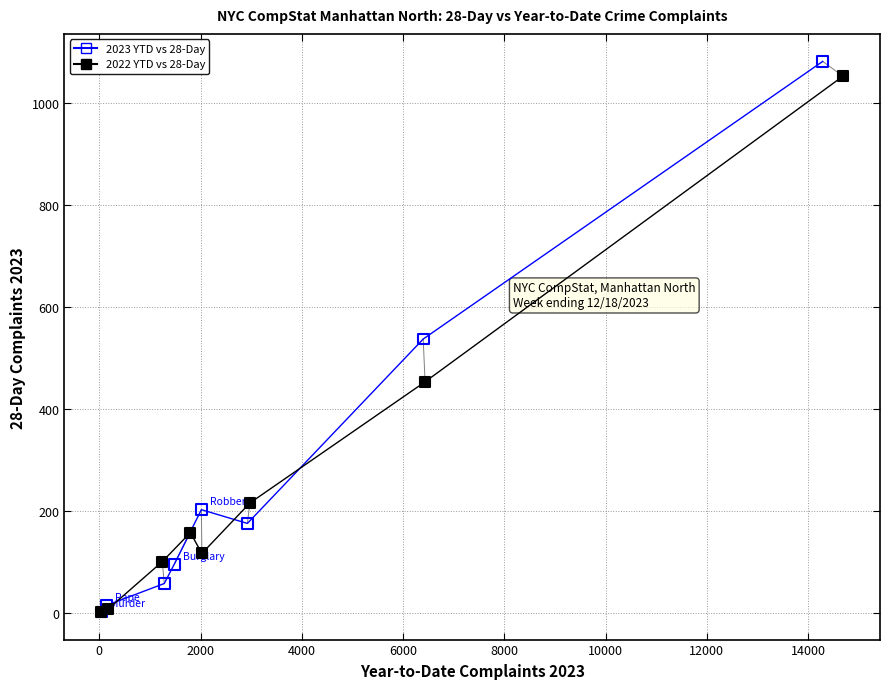

What are all the series names shown in the legend?

2023 YTD vs 28-Day, 2022 YTD vs 28-Day